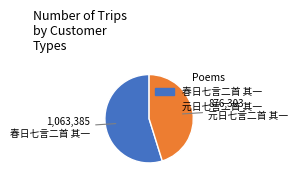

Do 春日七言二首 其一 and 元日七言二首 其一 together represent more than half of the pie?

Yes